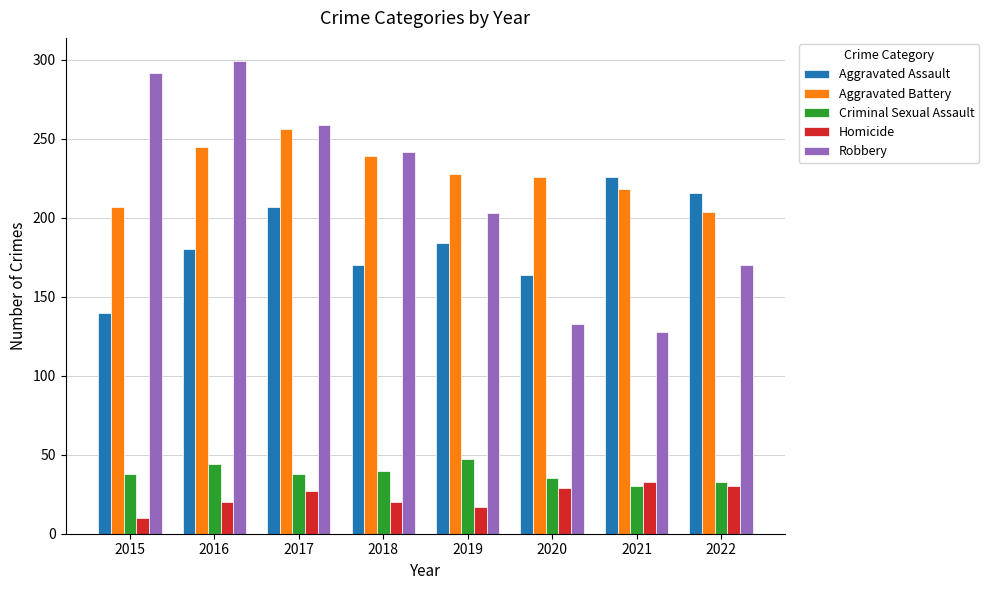

At 2022, list the series in order from largest to smallest.

Aggravated Assault, Aggravated Battery, Robbery, Criminal Sexual Assault, Homicide